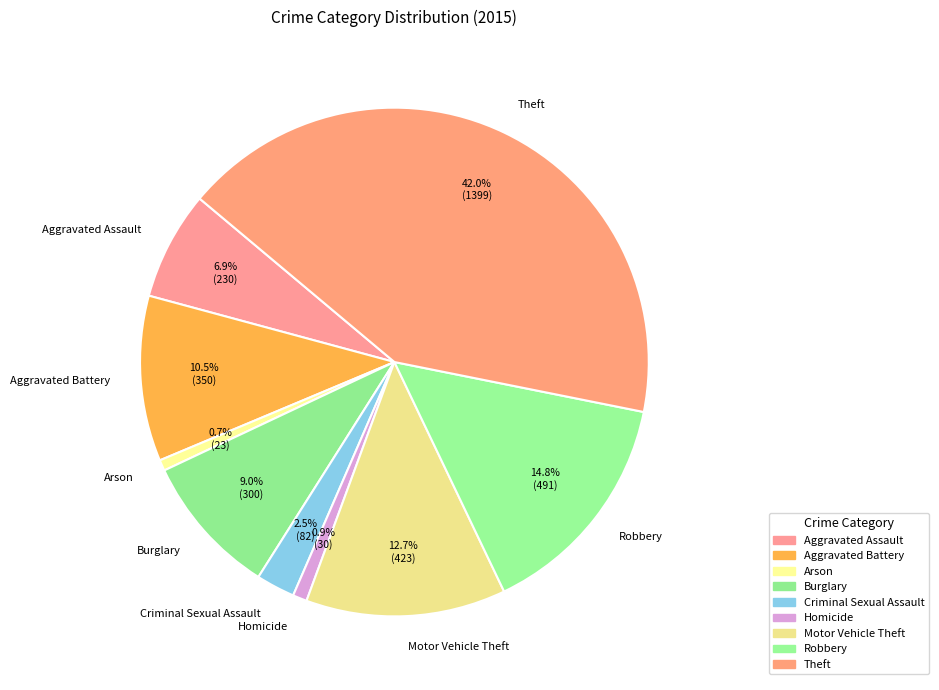

How much of the chart is everything except Theft?

58.0%